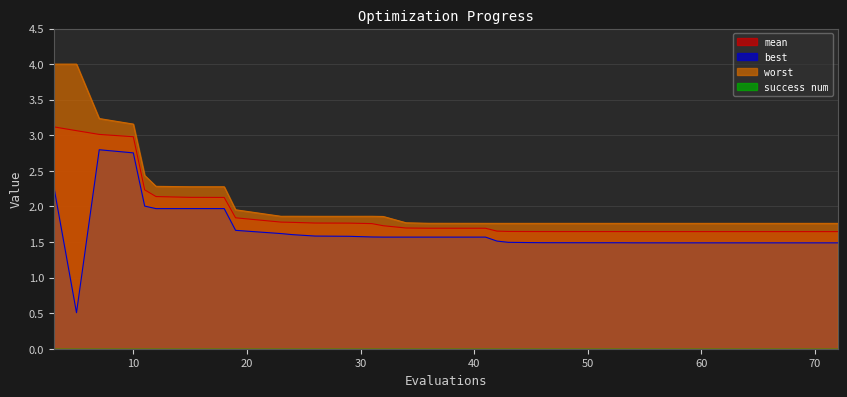

What is the difference between the maximum and minimum values in the worst series?

2.2